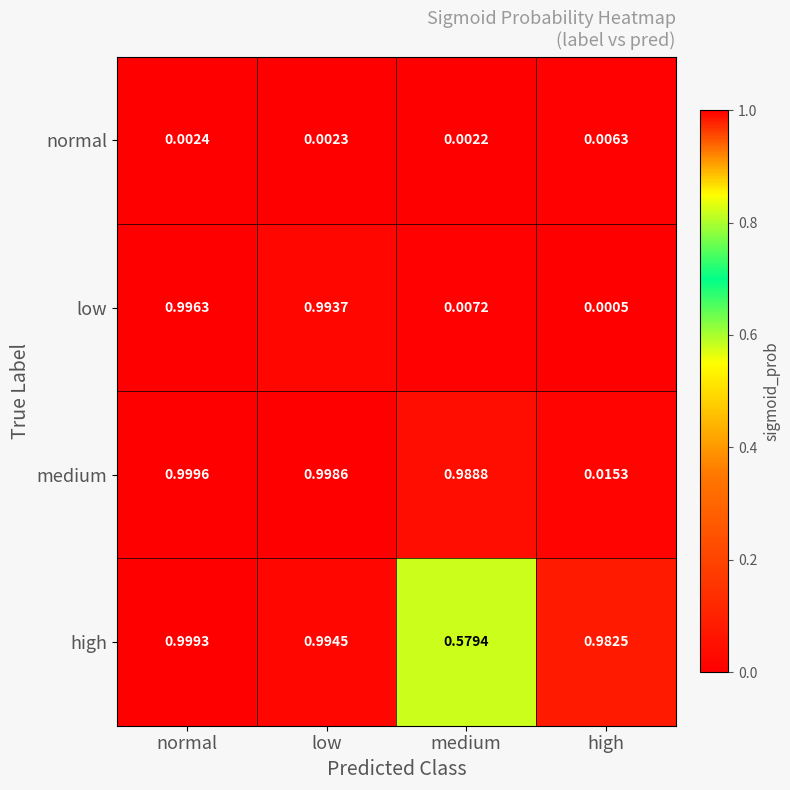

Which series has the widest spread of values?

low